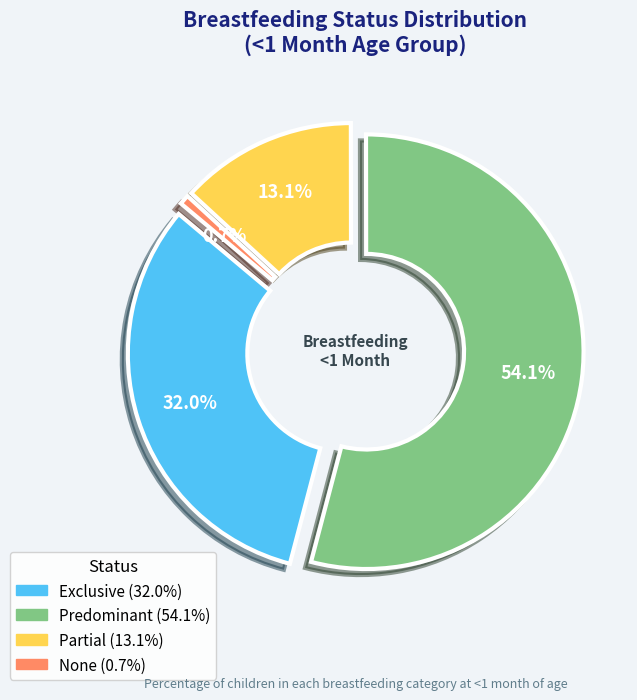

Which category has the biggest portion of the pie?

Predominant